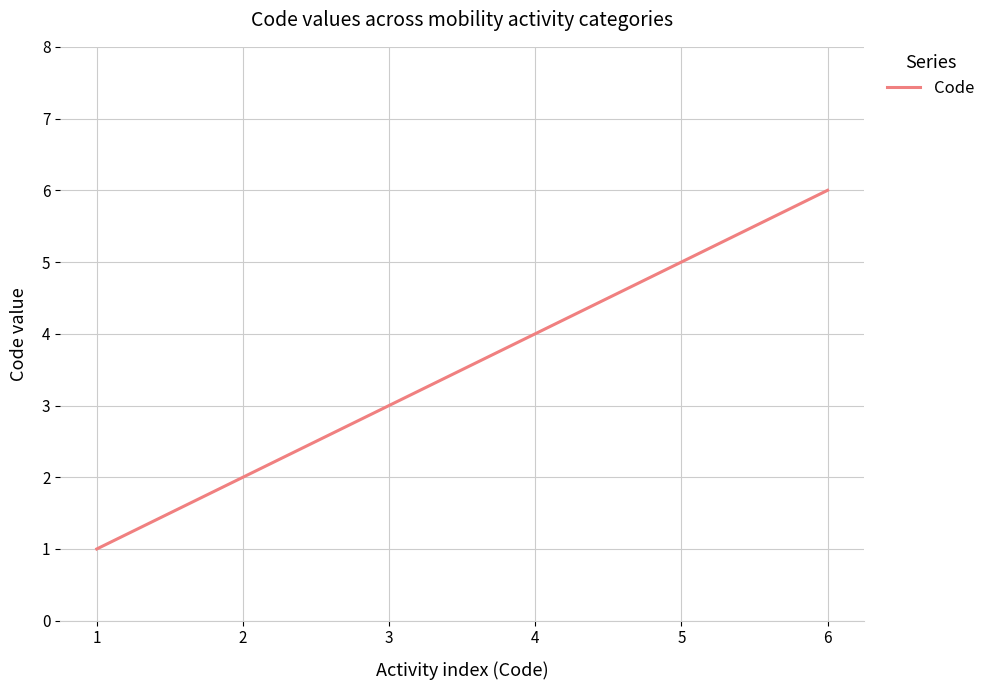

What is the difference between the maximum and minimum values?

5